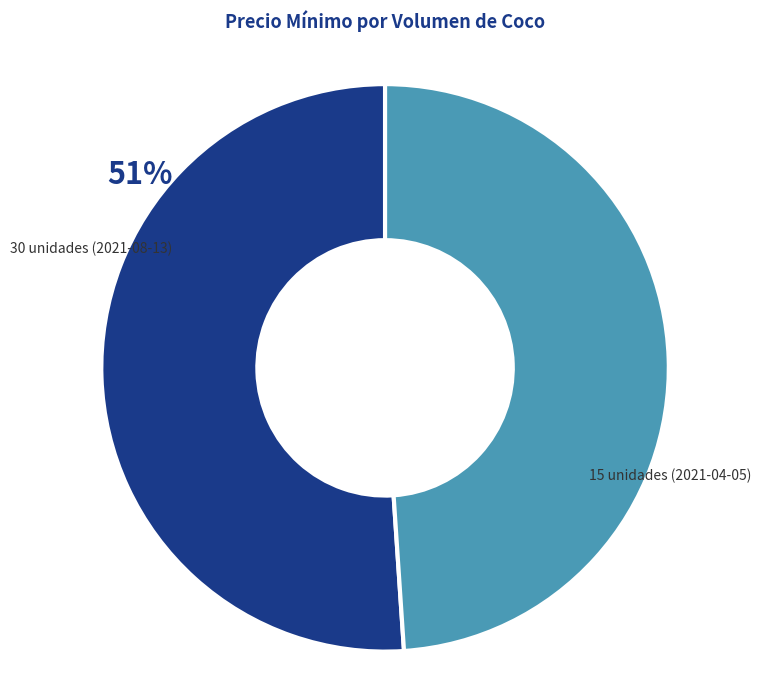

How many segments does this pie chart have?

2